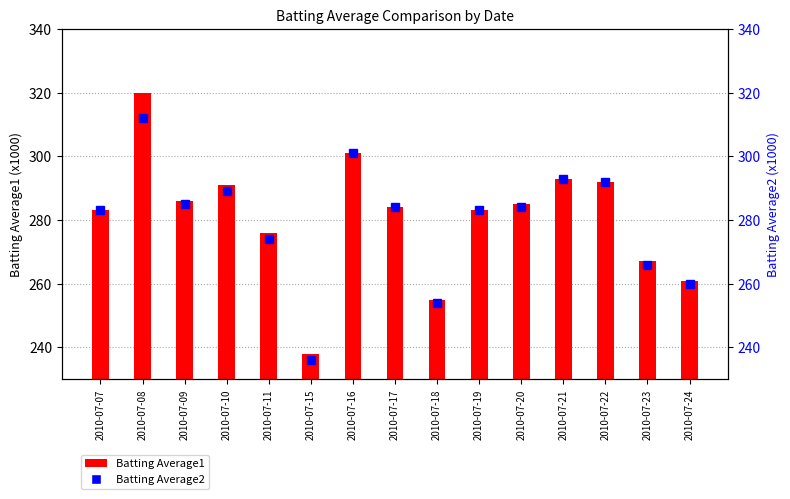

Which series changed the most between 2010-07-09 and 2010-07-20?

Batting Average1